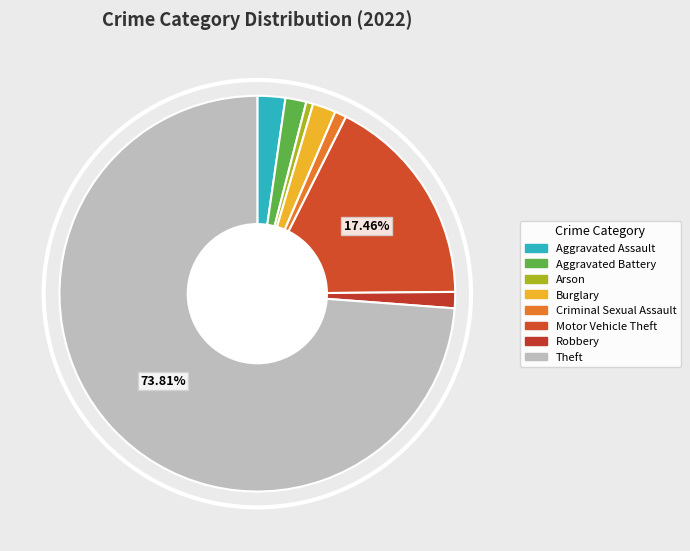

What is the total percentage of Arson and Aggravated Battery?

2.3%